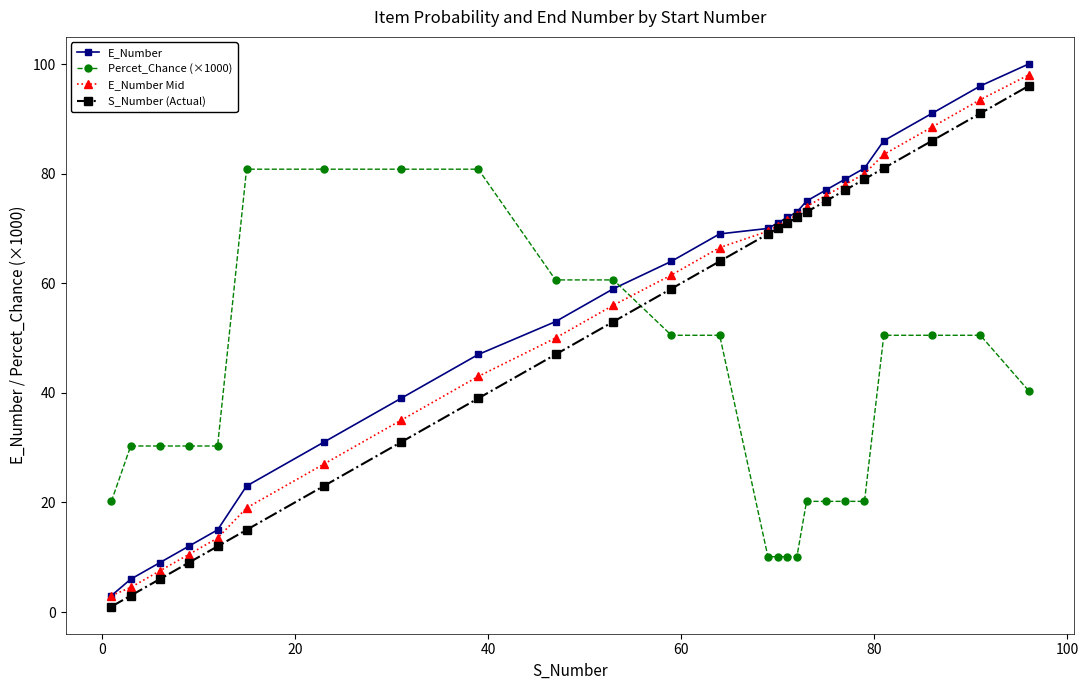

Which series has the widest spread of values?

E_Number